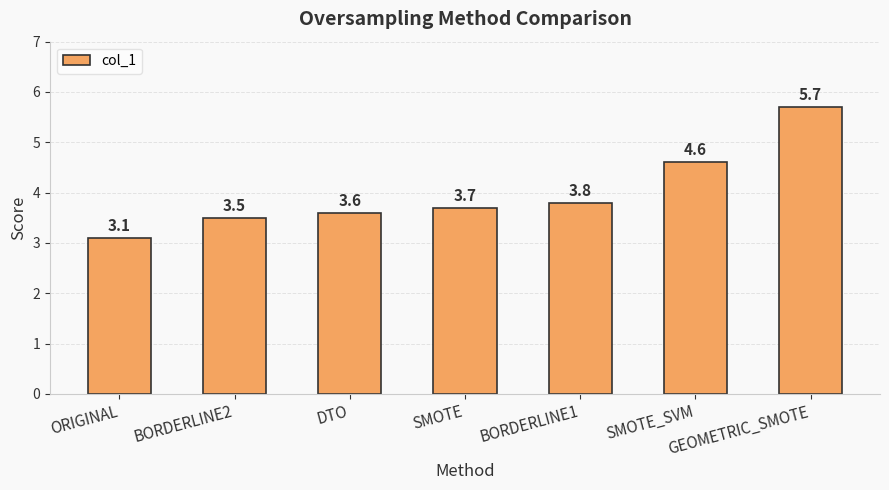

What is the value of the 7th bar from the left?

5.7